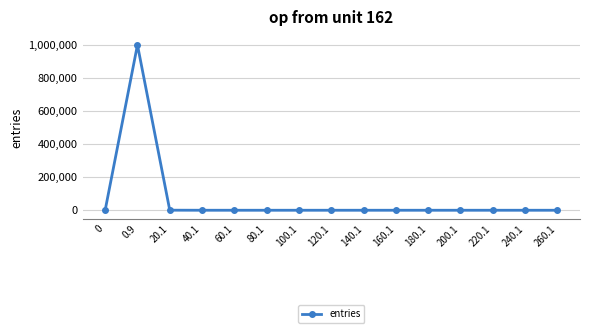

What is the average value?

66667